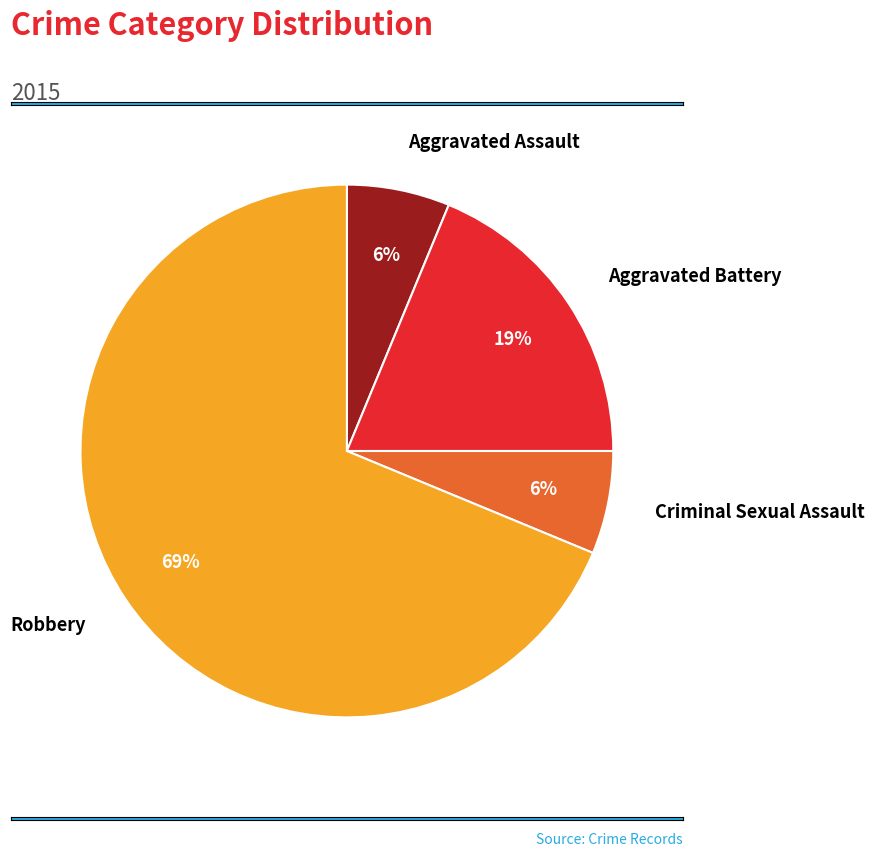

To the nearest percent, what portion does Robbery represent?

69%